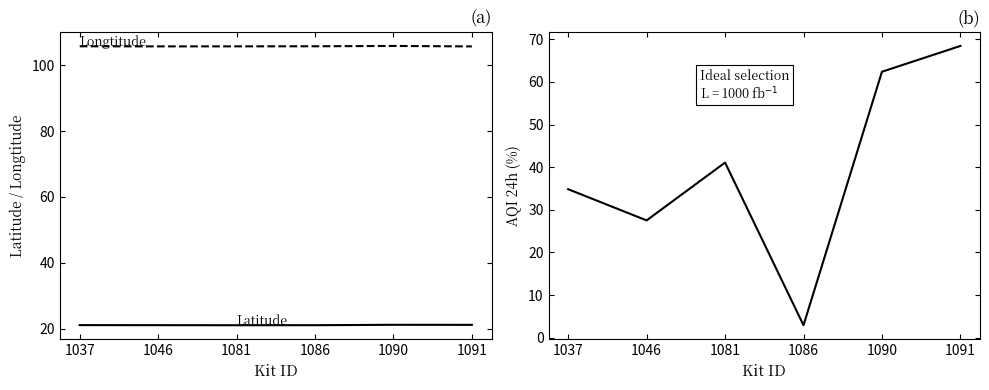

What are all the series names shown in the legend?

Latitude, Longtitude, AQI 24h